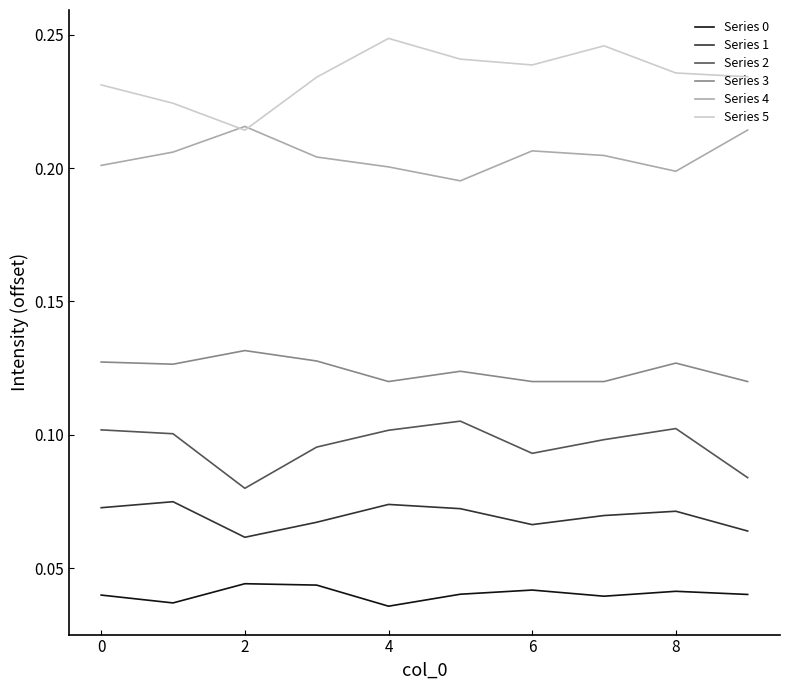

True or false: Series 1 and Series 0 cross at least once.

False